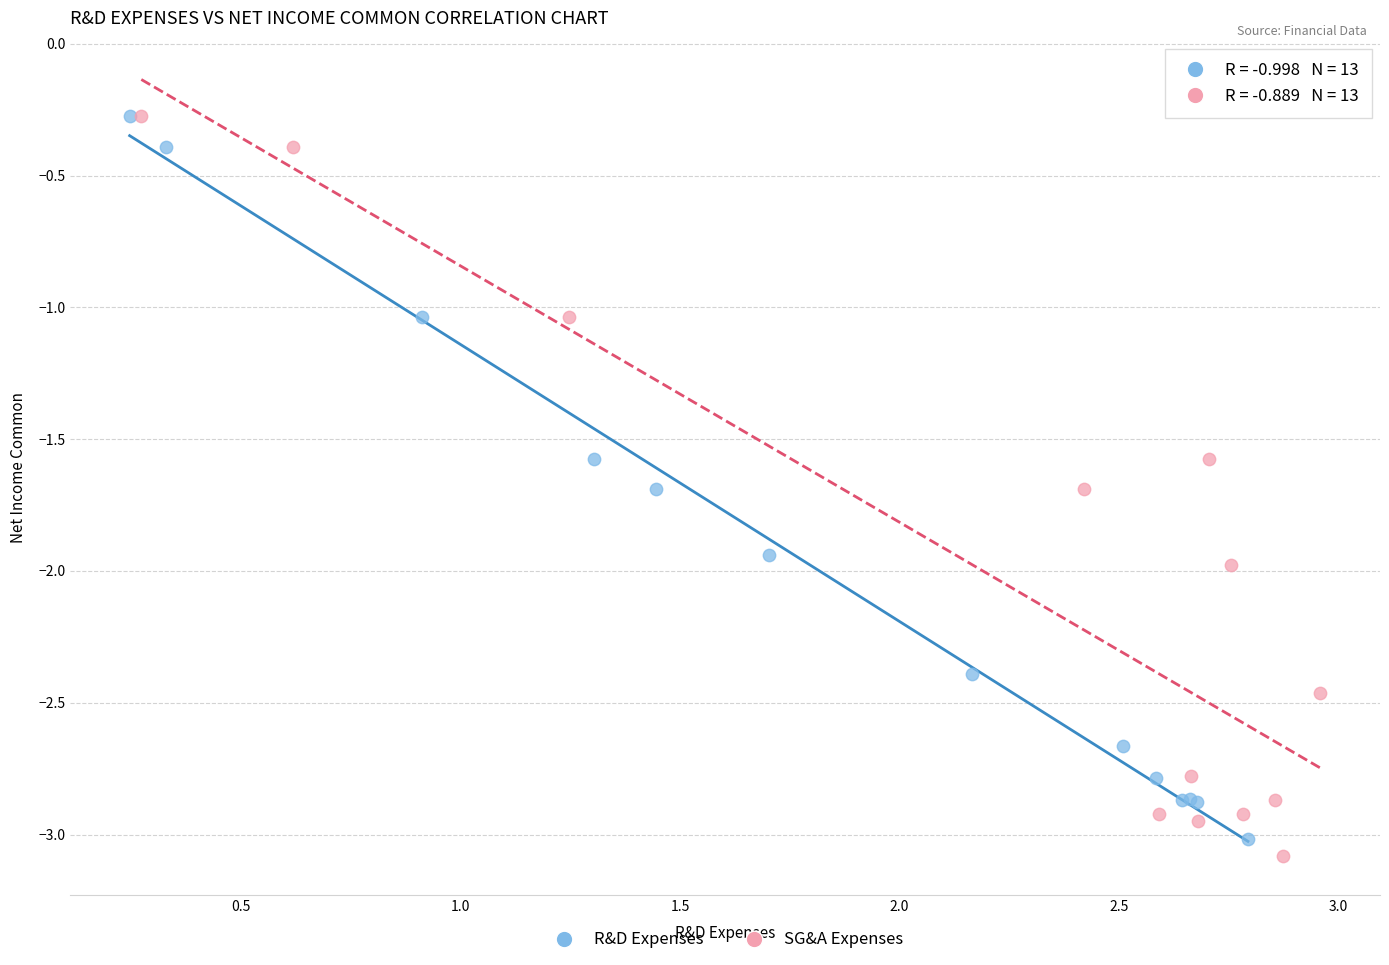

Which series has the largest Y range (max minus min)?

SG&A Expenses